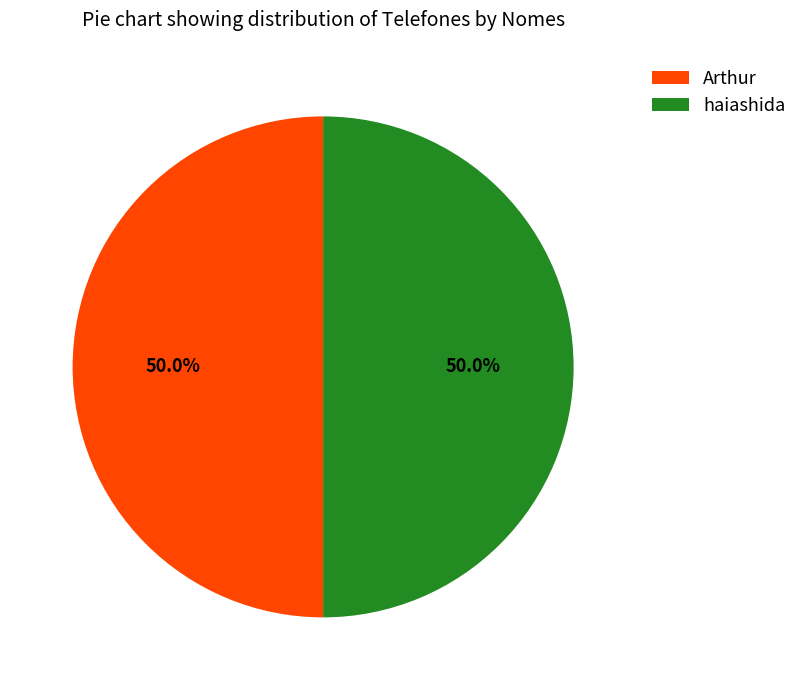

What percentage is NOT represented by Arthur?

50.0%